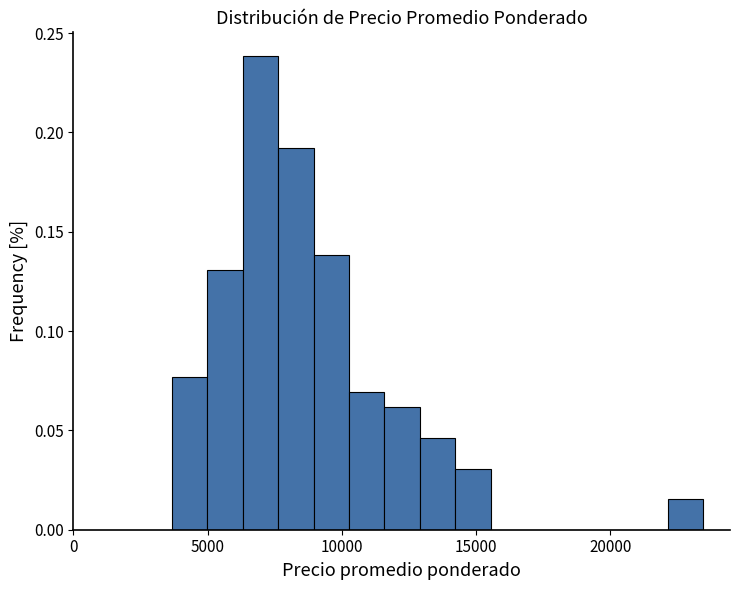

Around what value on the x-axis is the tallest bar? Give the approximate position of its centre, as read against the axis.

7000